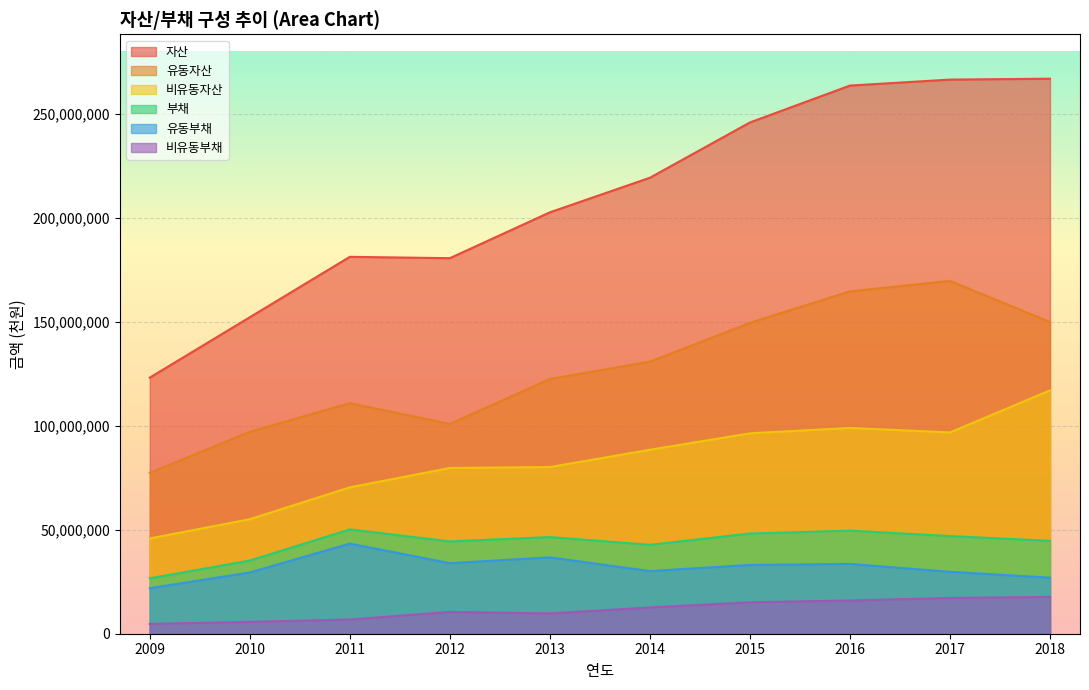

Which label corresponds to the smallest value in the chart?

2009